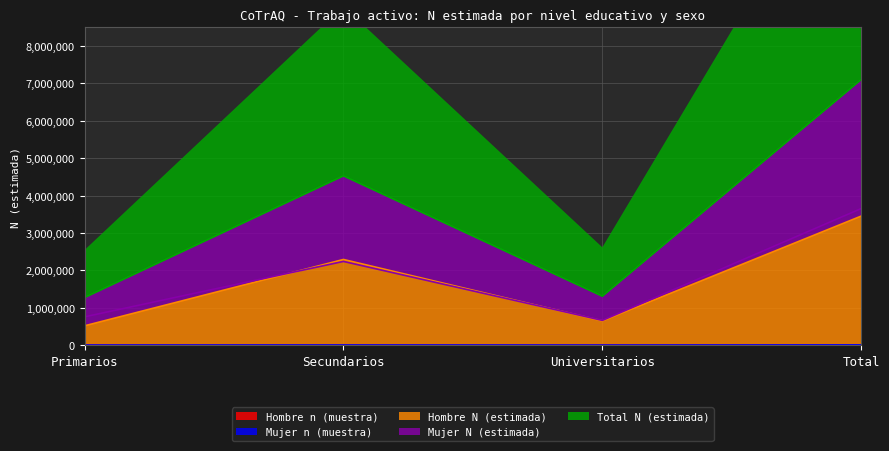

Is it true that Hombre n (muestra) equals 361 at Primarios?

False